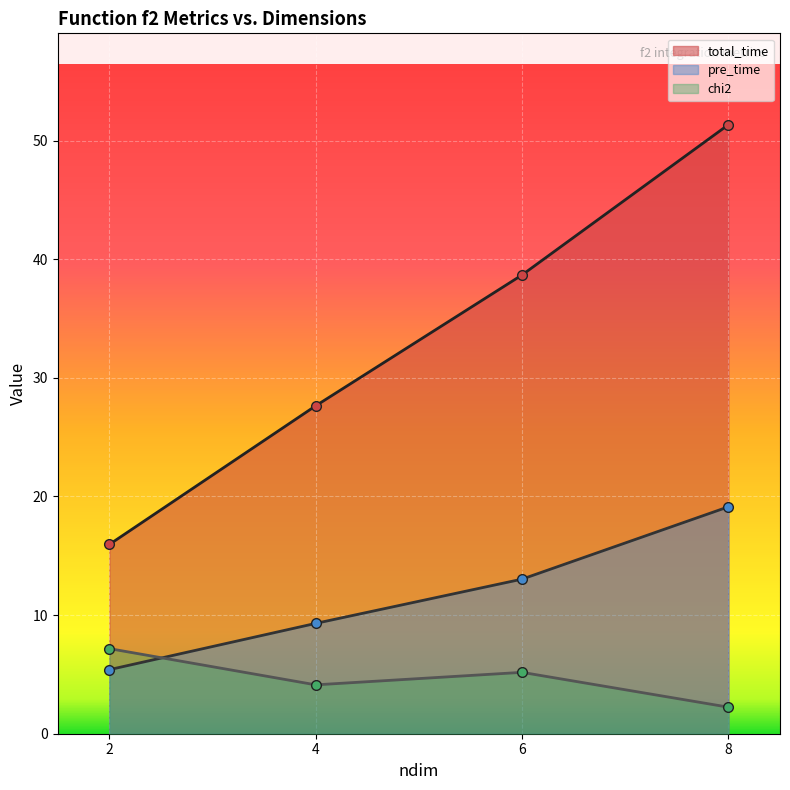

List the series in order of their overall mean, lowest first.

chi2, pre_time, total_time